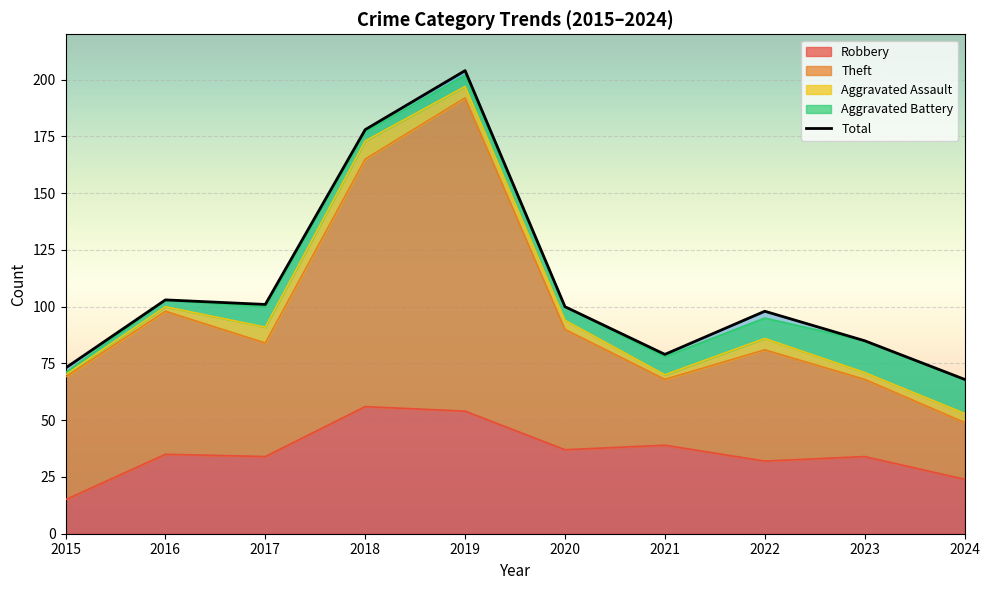

Reading left to right, extract all data points from this chart.

73	103	101	178	204	100	79	98	85	68